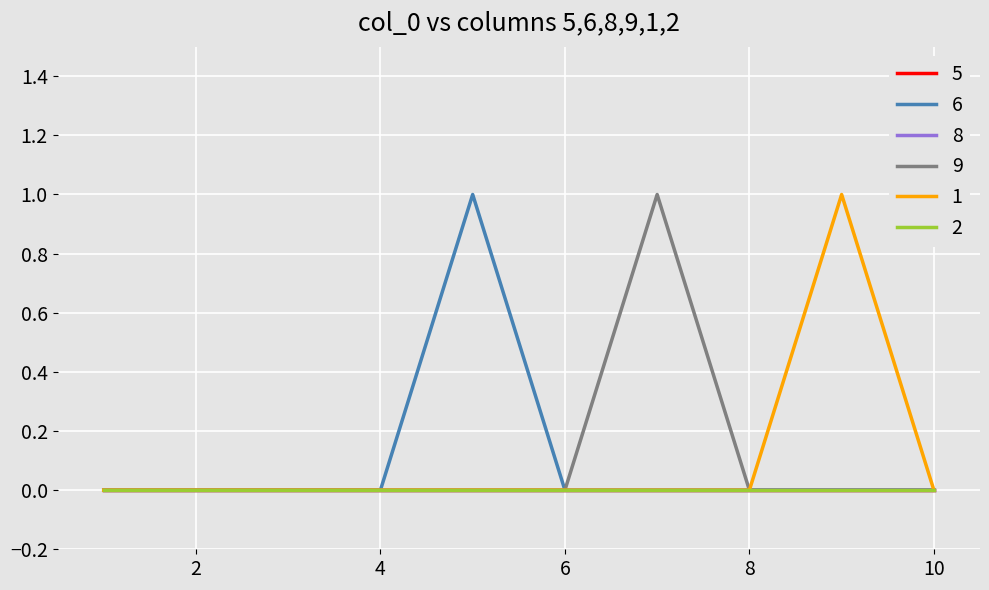

Is this an area chart (filled region under the line)?

No